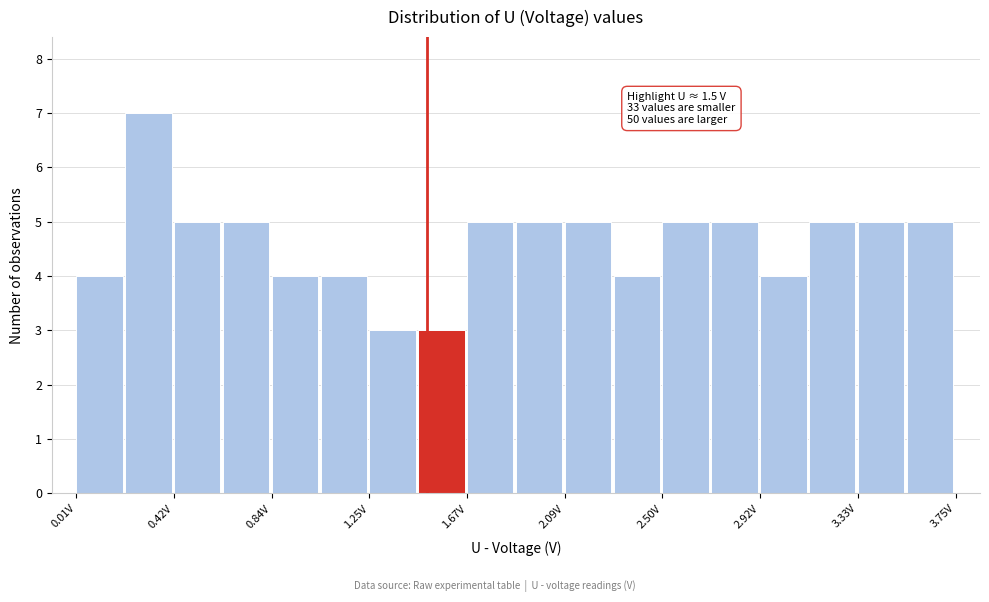

Which range on the x-axis has the tallest bar?

0.20 to 0.40